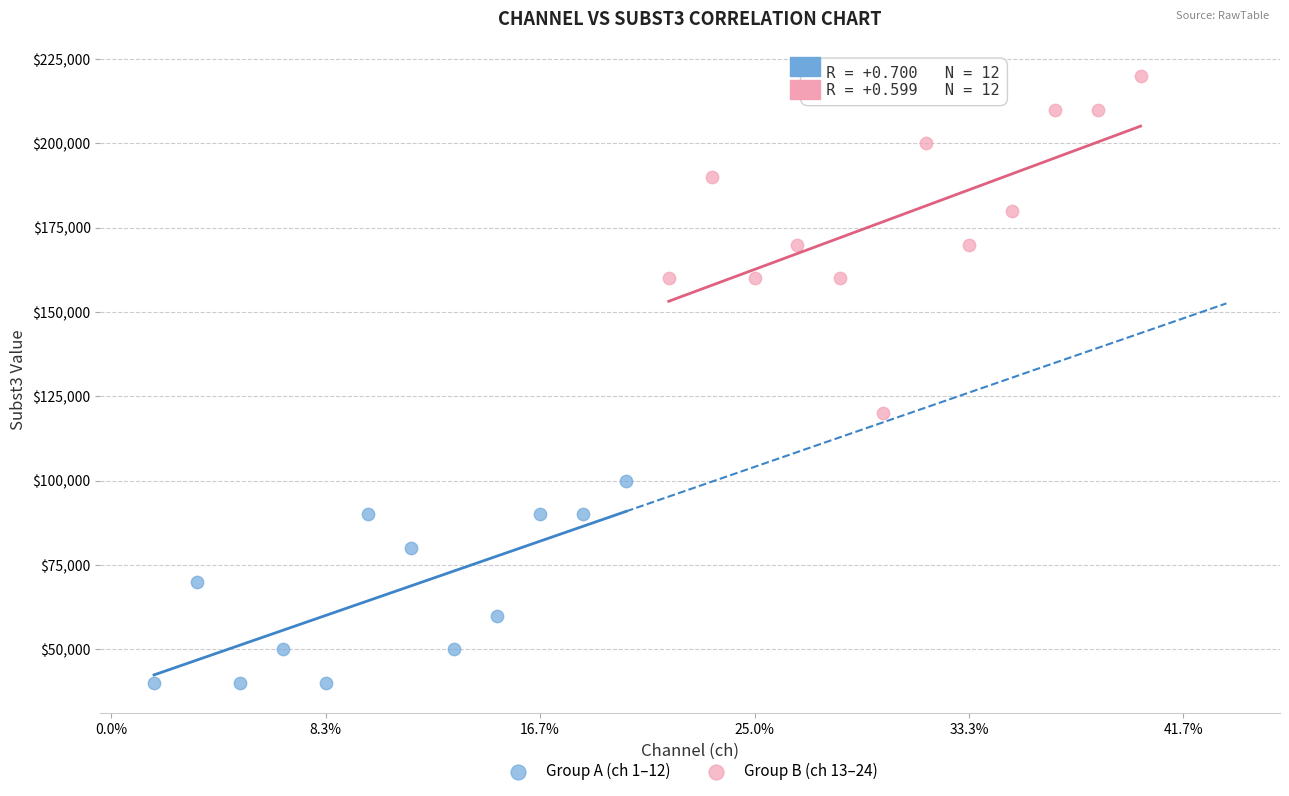

What are all the series names shown in the legend?

Group A (ch 1–12), Group B (ch 13–24)